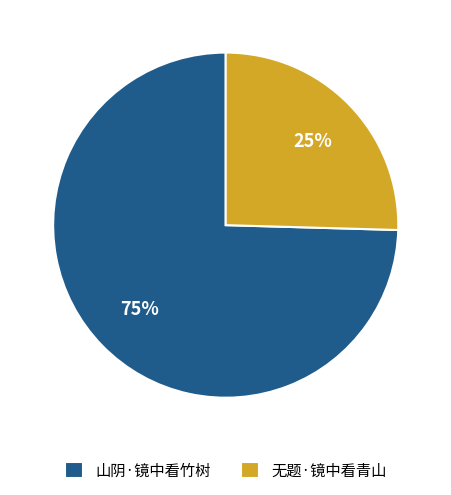

True or false: 山阴·镜中看竹树 accounts for 88% of the total.

False